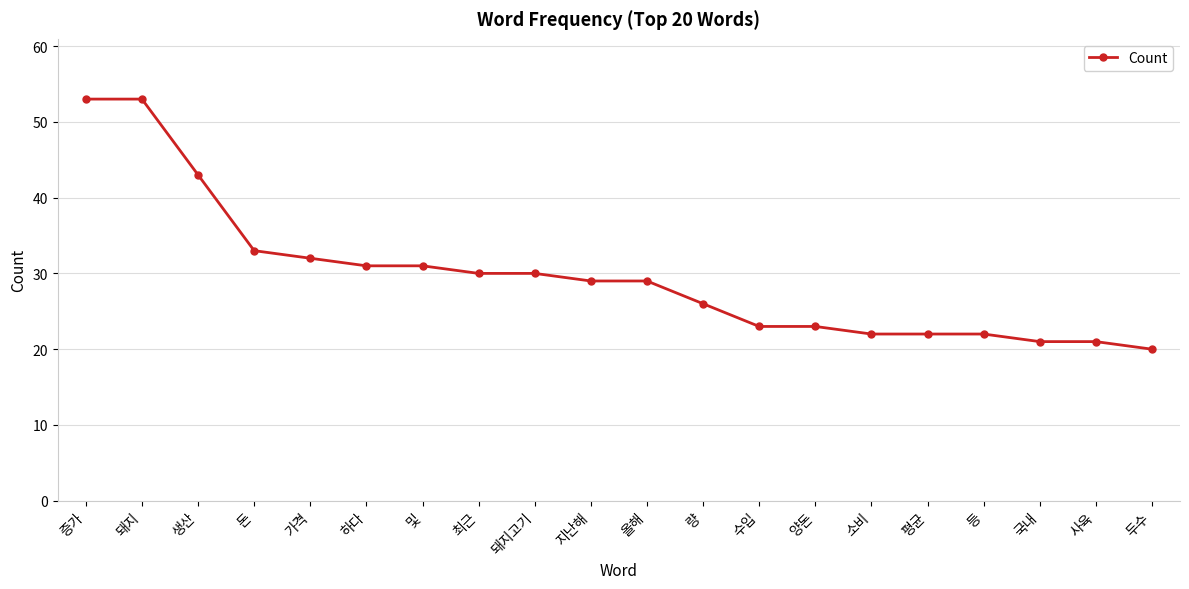

What is the difference between the values at 양돈 and 및?

8